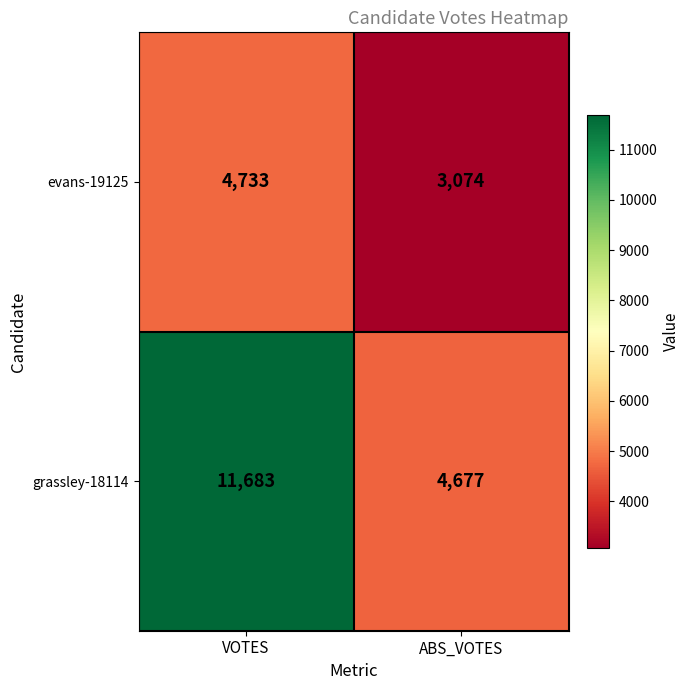

True or false: grassley-18114 has a value of 6810 at VOTES.

False